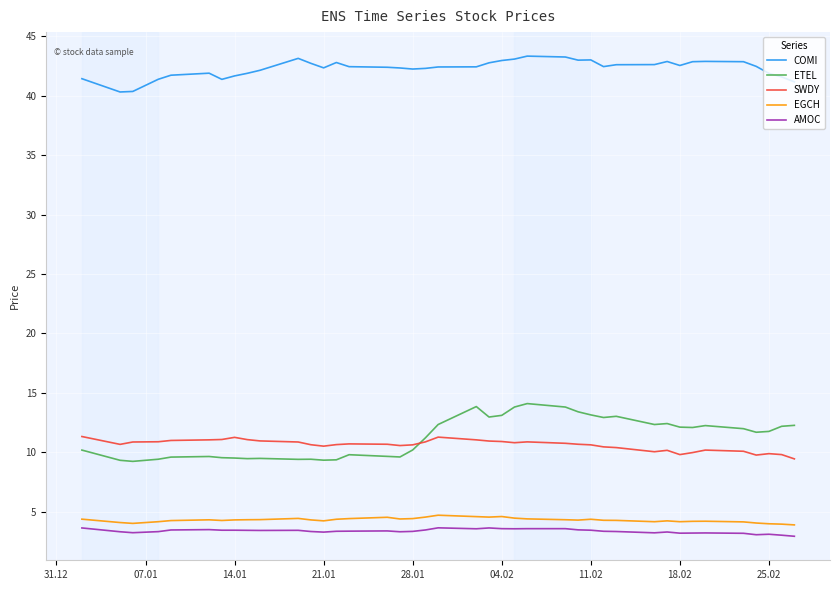

Which series has the largest total across all categories?

COMI